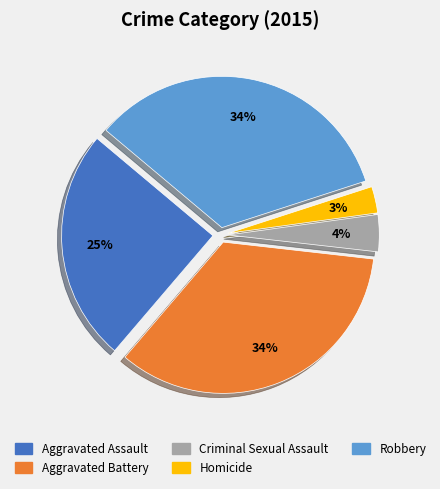

Is there a majority slice in this chart?

No